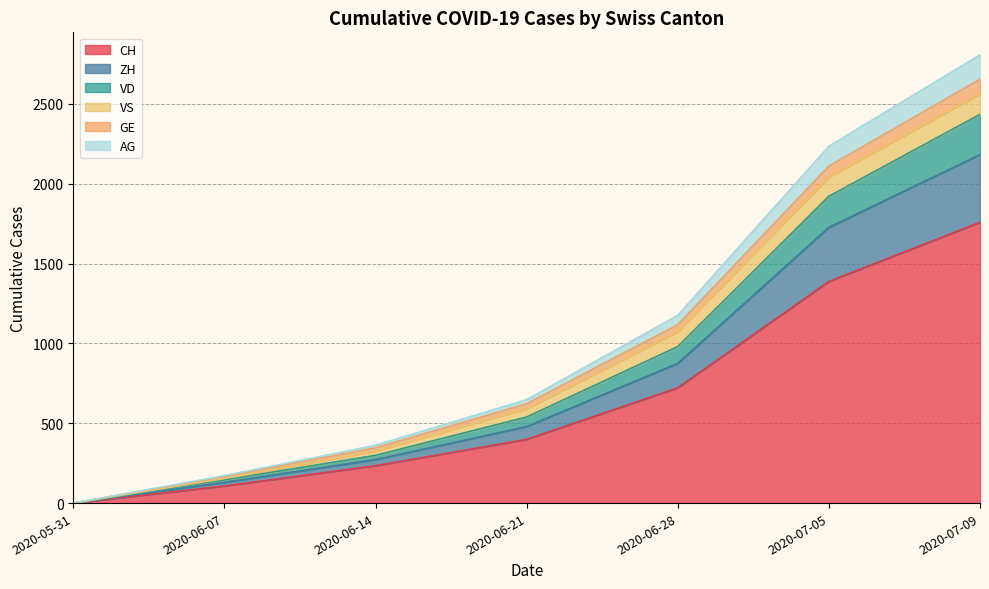

True or false: VD has more than 0 interior local peaks.

False